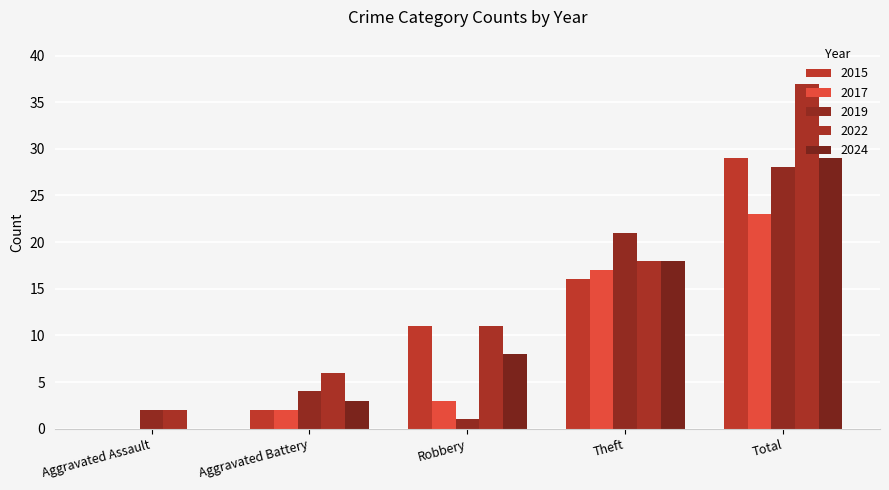

What is the difference between the maximum and minimum values in the 2019 series?

27